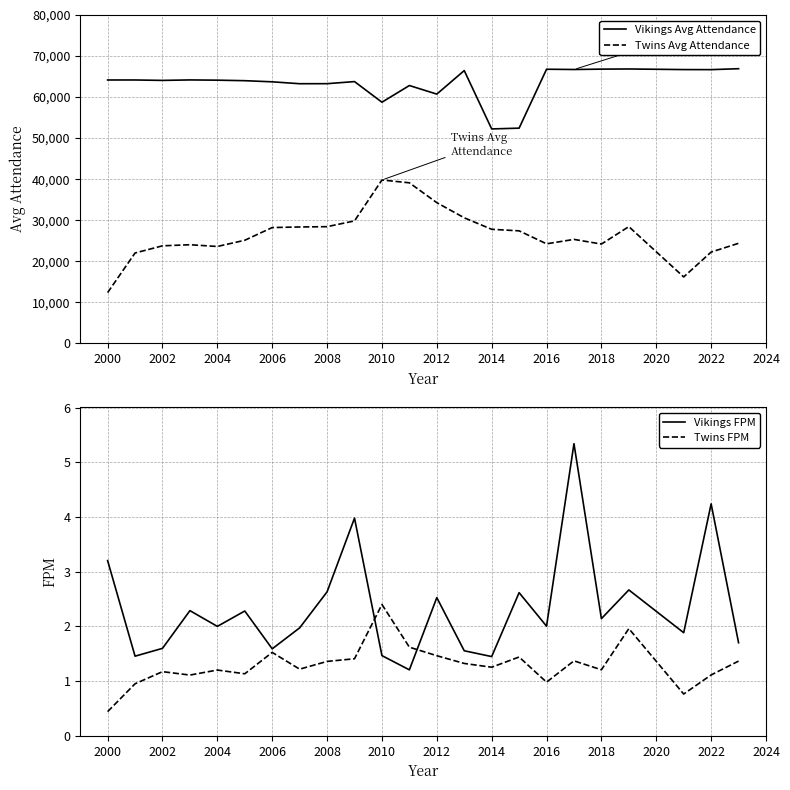

True or false: Vikings Avg Attendance and Twins Avg Attendance cross at least once.

False